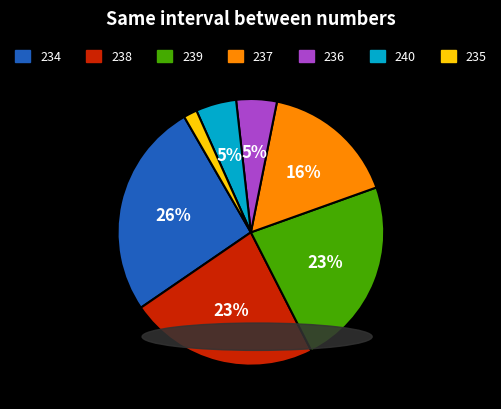

To the nearest percent, what is the average slice percentage?

14%